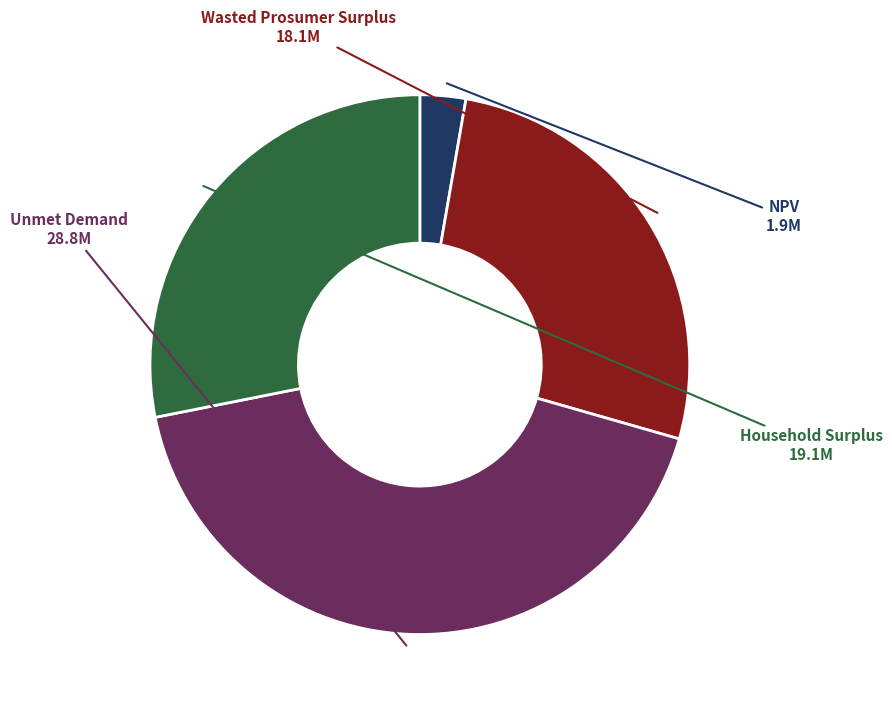

Is there a majority slice in this chart?

No